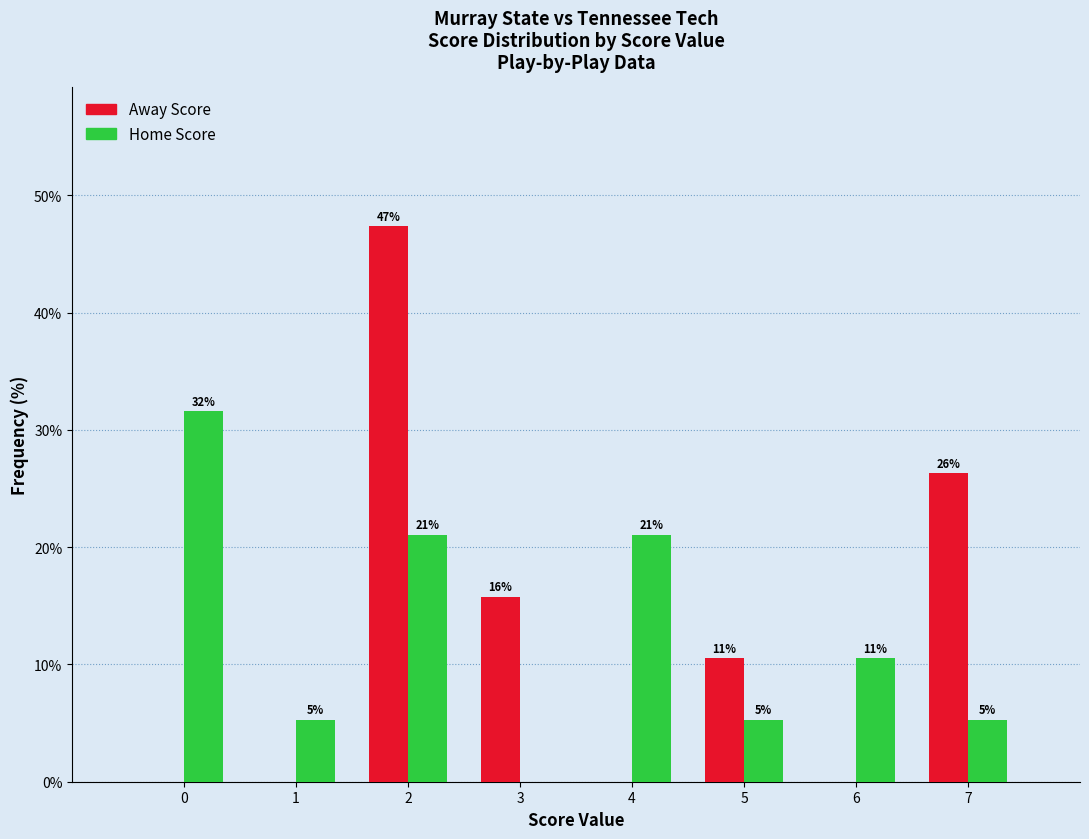

Reading left to right, transcribe all the data shown in this chart.

Away Score: 0=0.0	1=0.0	2=0.5	3=0.2	4=0.0	5=0.1	6=0.0	7=0.3
Home Score: 0=0.3	1=0.1	2=0.2	3=0.0	4=0.2	5=0.1	6=0.1	7=0.1